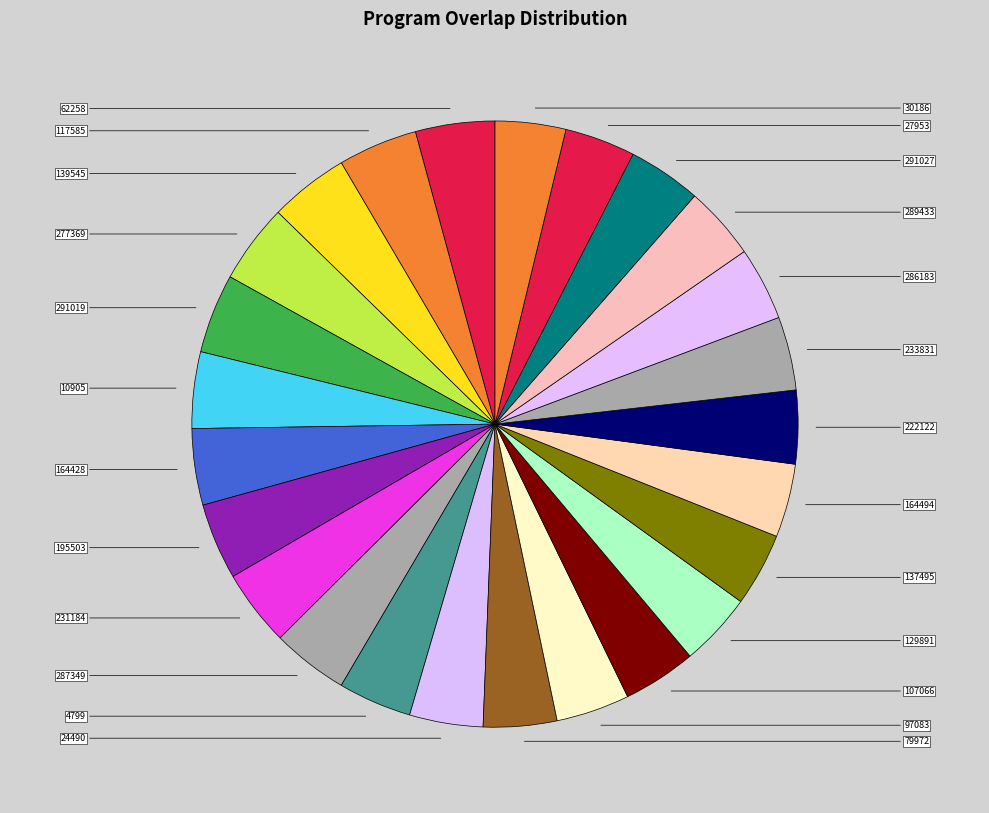

What is the change in value from 107066 to 30186?

-1